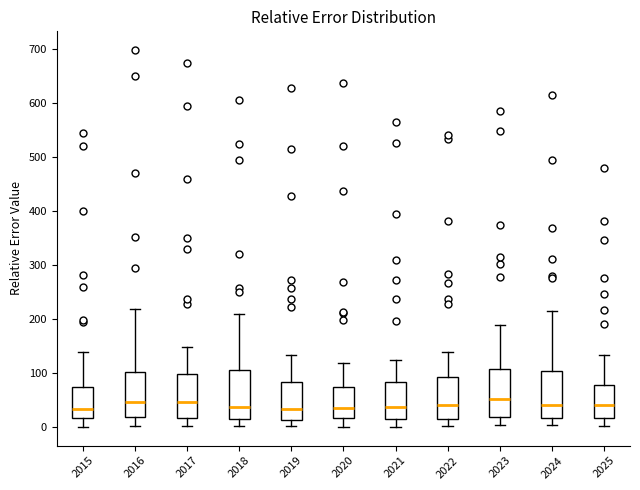

Reading left to right, transcribe this box plot: for each box, give where its median line is, the range the box spans, and where its two whiskers end, as read against the y-axis. The values are not printed on the chart, so give them approximately, as read against the axis.

2015: median 30, box 20 to 70, whiskers 0 to 140
2016: median 50, box 20 to 100, whiskers 0 to 220
2017: median 50, box 20 to 100, whiskers 0 to 150
2018: median 40, box 20 to 100, whiskers 0 to 210
2019: median 30, box 10 to 80, whiskers 0 to 130
2020: median 30, box 20 to 70, whiskers 0 to 120
2021: median 40, box 20 to 80, whiskers 0 to 120
2022: median 40, box 20 to 90, whiskers 0 to 140
2023: median 50, box 20 to 110, whiskers 0 to 190
2024: median 40, box 20 to 100, whiskers 0 to 210
2025: median 40, box 20 to 80, whiskers 0 to 130